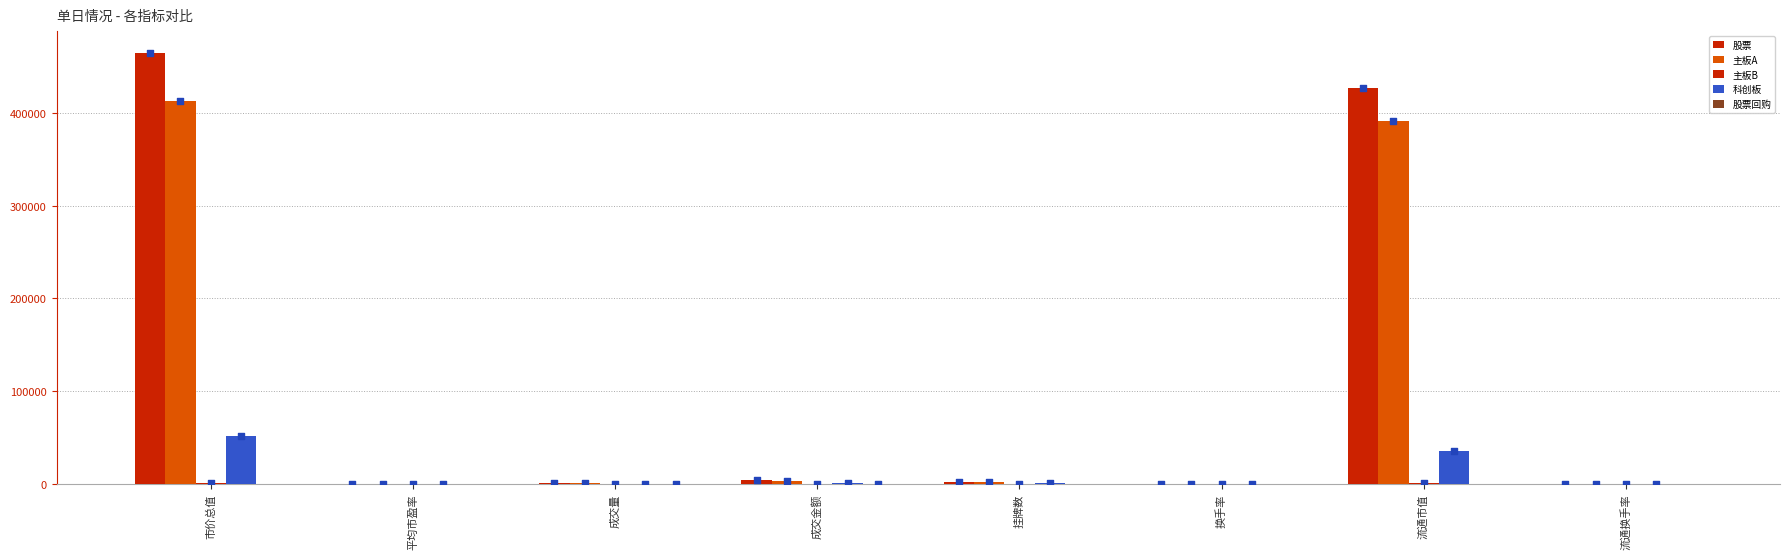

At which category is the sum across all series the highest?

市价总值